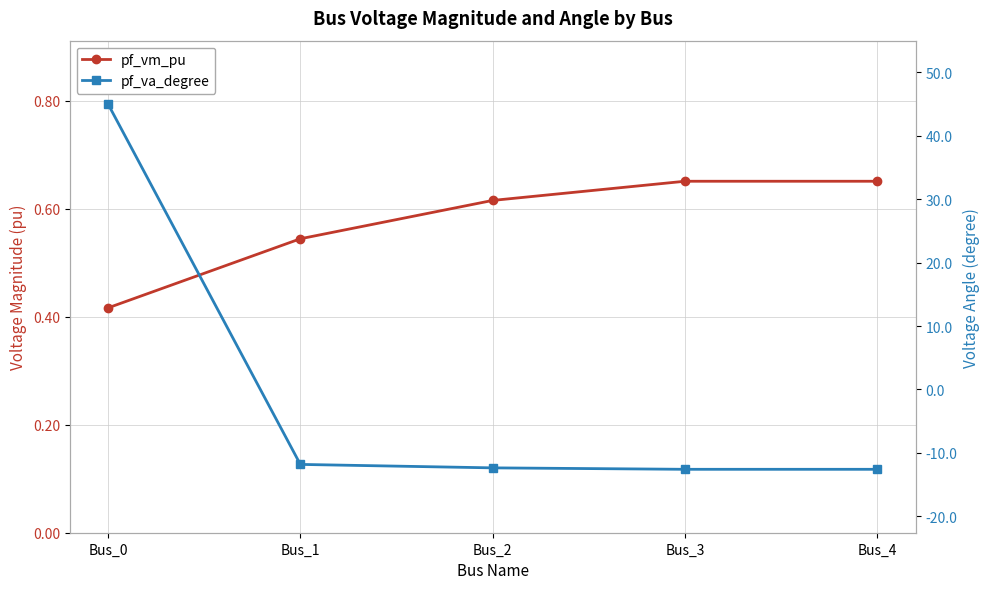

Which category has the lowest value in the pf_vm_pu series?

Bus_0